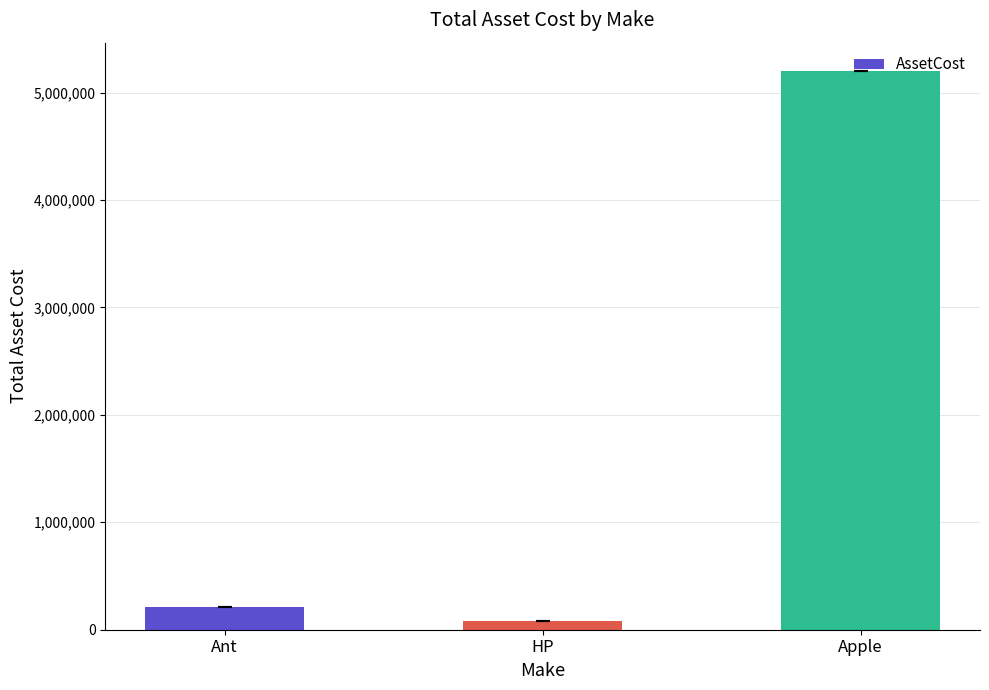

What is the value of the 1st bar from the left?

207627.1